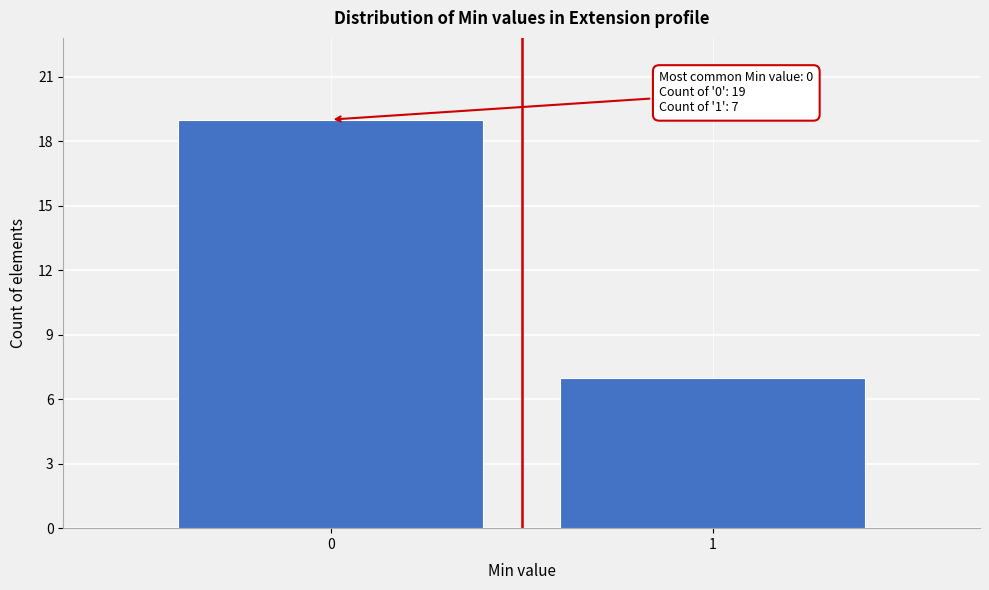

Reading left to right, transcribe all the data shown in this chart.

19	7